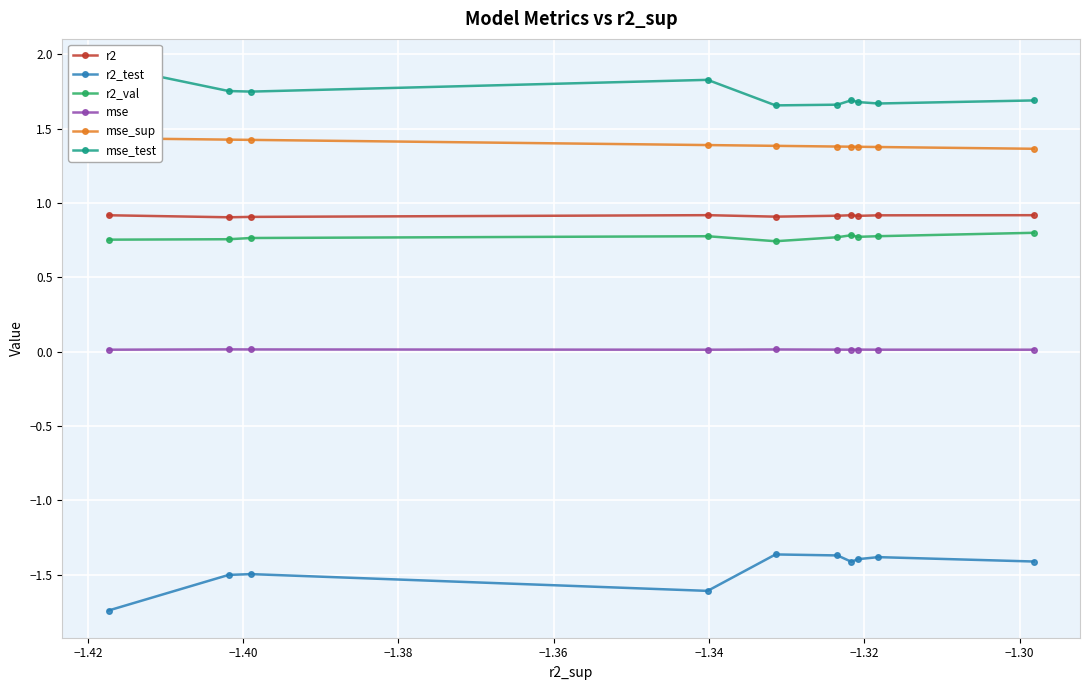

True or false: r2_val and r2 cross at least once.

False